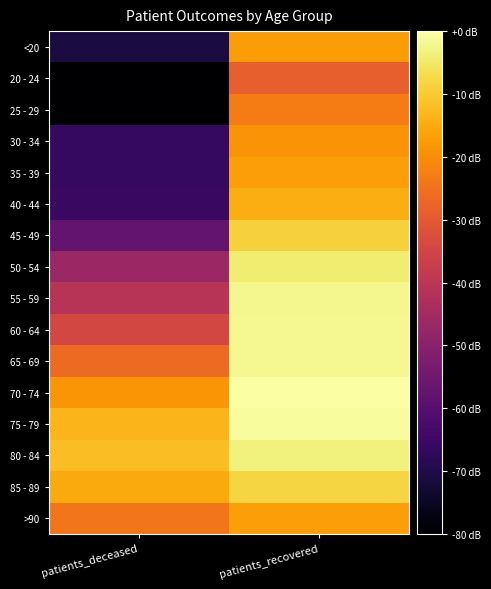

At which category does the chart reach its peak across all series?

patients_recovered